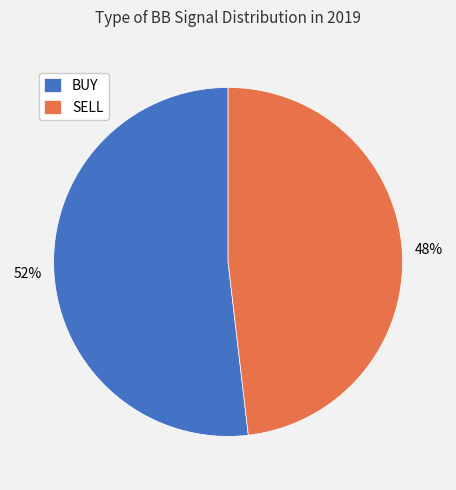

How many slices are in this pie chart?

2